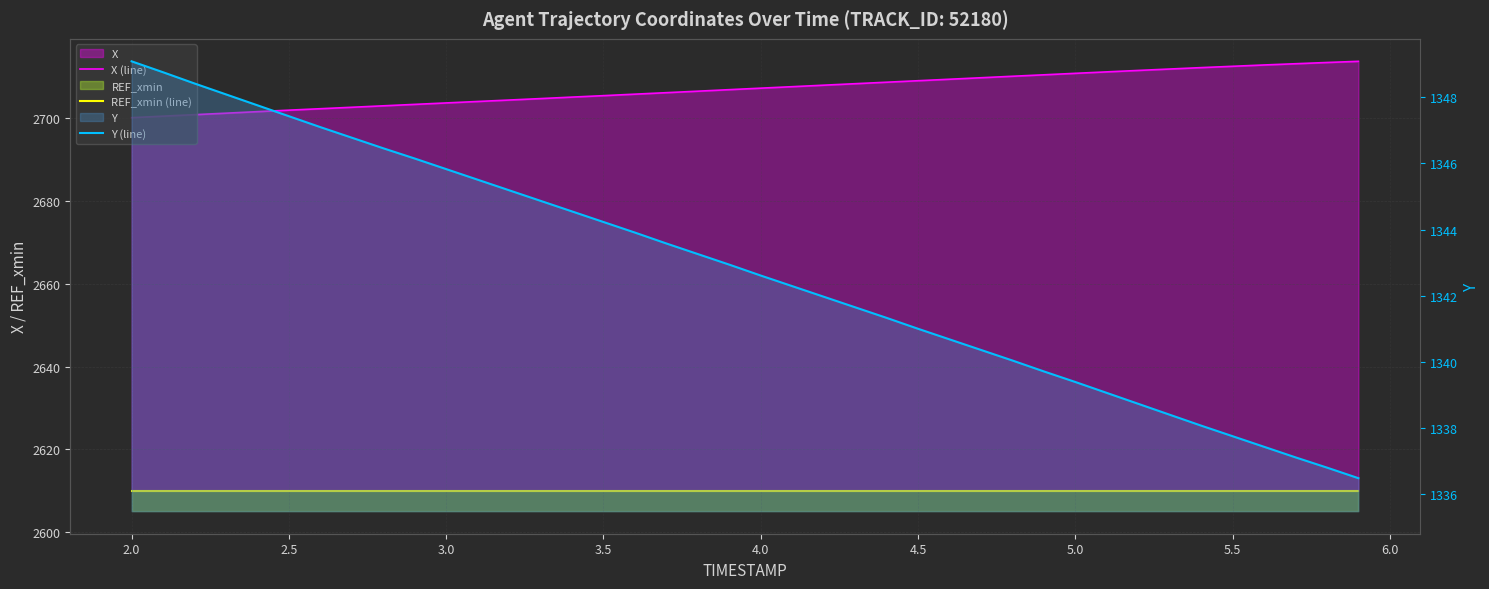

Reading left to right, what are all the values shown in this chart?

X (line): 2700.2	2700.6	2700.9	2701.3	2701.6	2702.0	2702.3	2702.7	2703.1	2703.4	2703.8	2704.1	2704.4	2704.8	2705.2	2705.5	2705.9	2706.2	2706.6	2707.0	2707.3	2707.7	2708.0	2708.4	2708.8	2709.1	2709.5	2709.8	2710.2	2710.6	2710.9	2711.3	2711.6	2711.9	2712.3	2712.6	2712.9	2713.2	2713.5	2713.8
REF_xmin (line): 2610.0	2610.0	2610.0	2610.0	2610.0	2610.0	2610.0	2610.0	2610.0	2610.0	2610.0	2610.0	2610.0	2610.0	2610.0	2610.0	2610.0	2610.0	2610.0	2610.0	2610.0	2610.0	2610.0	2610.0	2610.0	2610.0	2610.0	2610.0	2610.0	2610.0	2610.0	2610.0	2610.0	2610.0	2610.0	2610.0	2610.0	2610.0	2610.0	2610.0
Y (line): 1349.1	1348.8	1348.4	1348.1	1347.8	1347.4	1347.1	1346.8	1346.5	1346.2	1345.8	1345.5	1345.2	1344.9	1344.5	1344.2	1343.9	1343.6	1343.3	1342.9	1342.6	1342.3	1342.0	1341.7	1341.3	1341.0	1340.7	1340.4	1340.0	1339.7	1339.4	1339.1	1338.7	1338.4	1338.1	1337.8	1337.4	1337.1	1336.8	1336.5